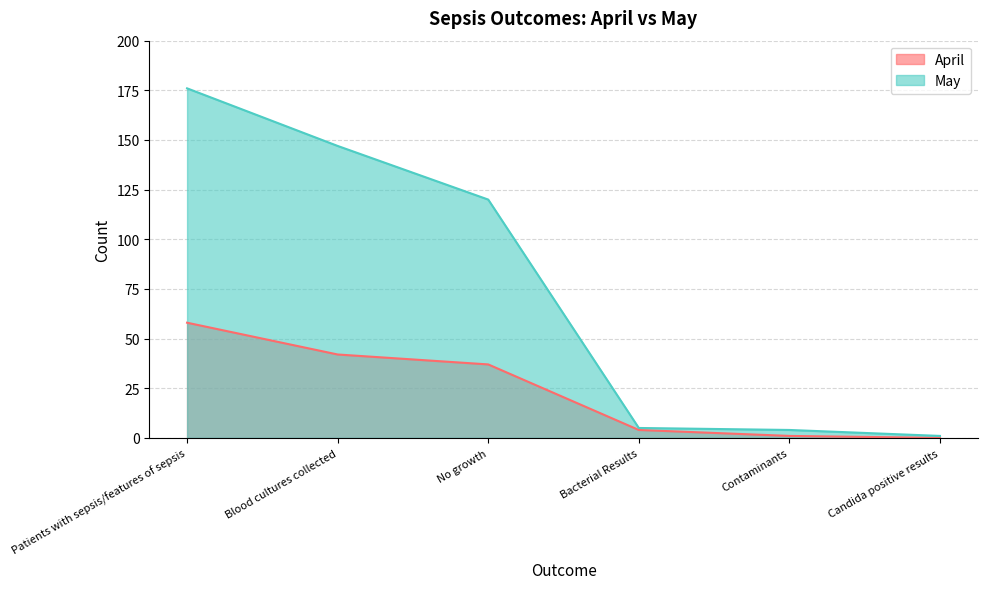

The value of April at Bacterial Results is 4. True or false?

True